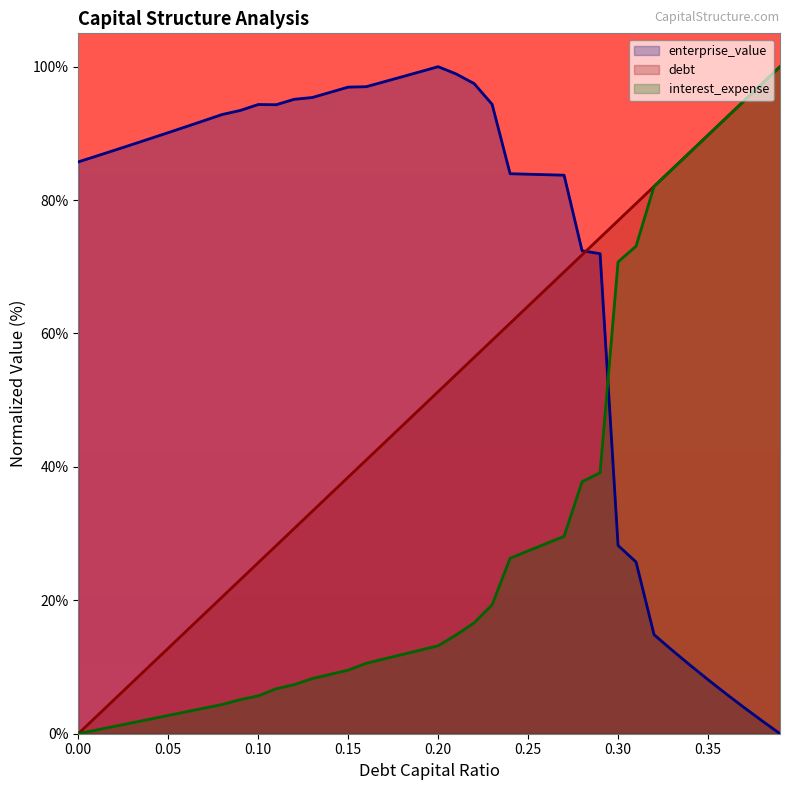

True or false: debt_capital and enterprise_value intersect in this chart.

True